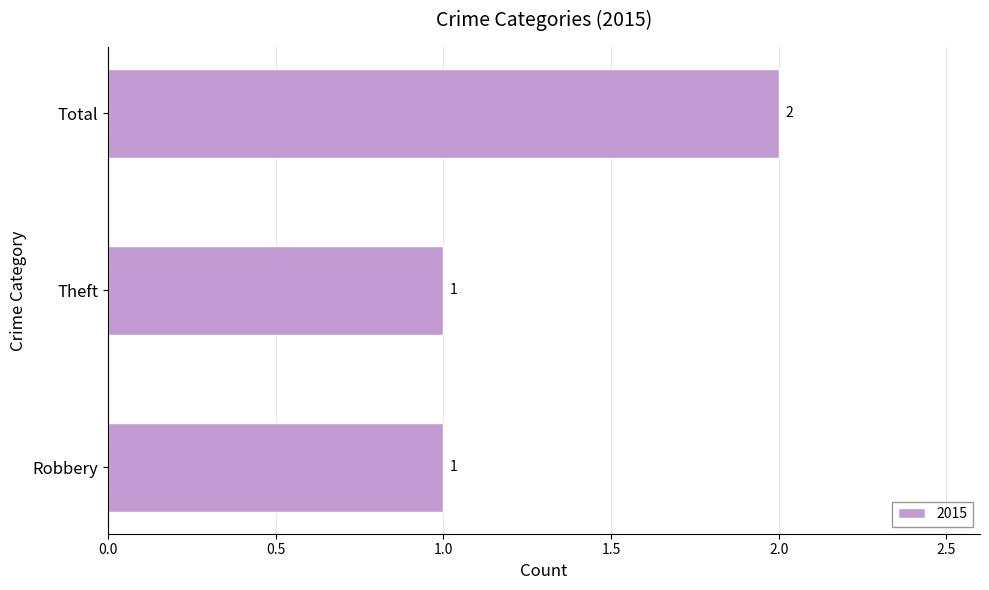

Between Theft and Total, which is larger?

Total